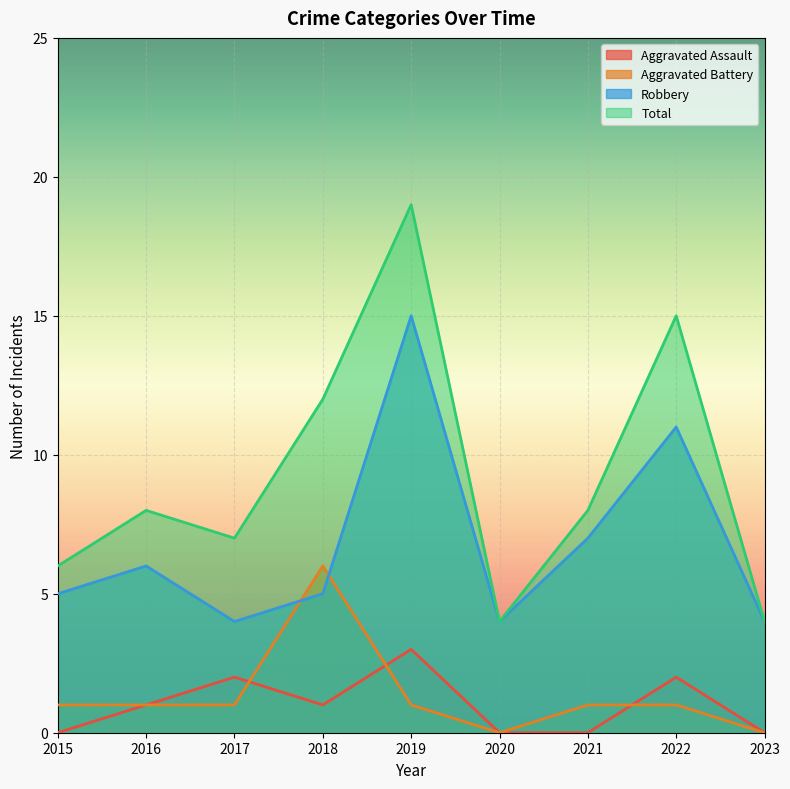

At which category is the sum across all series the highest?

2019